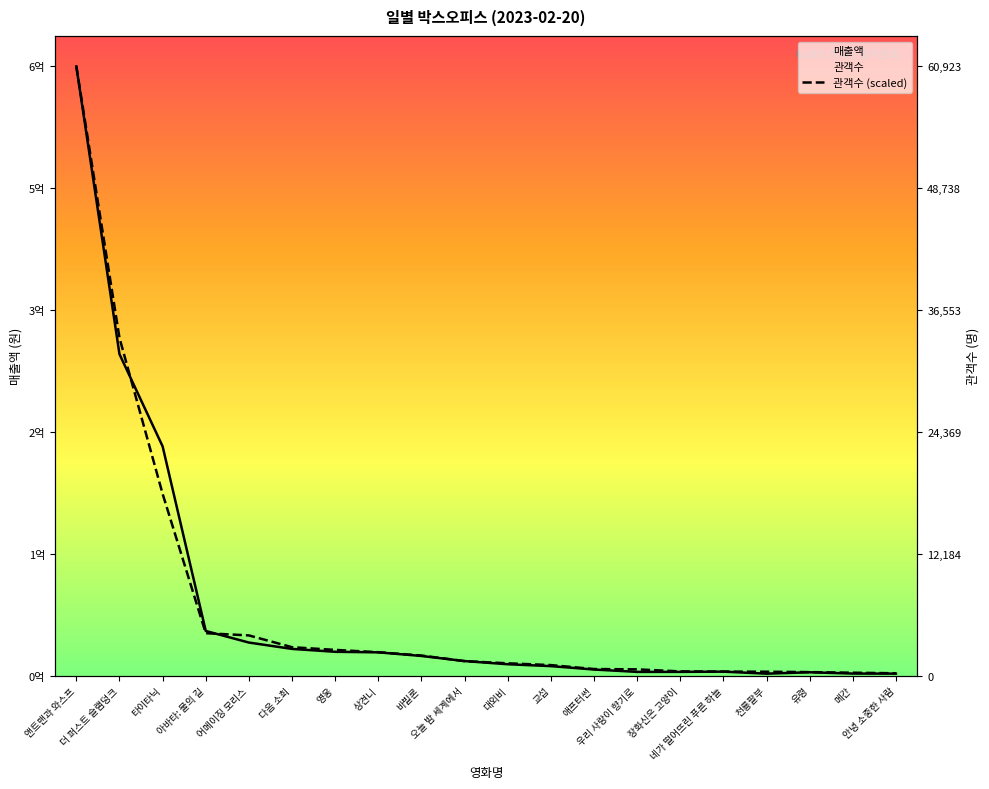

Is it true that 관객수 equals 6722307.6 at 오늘 밤 세계에서?

False